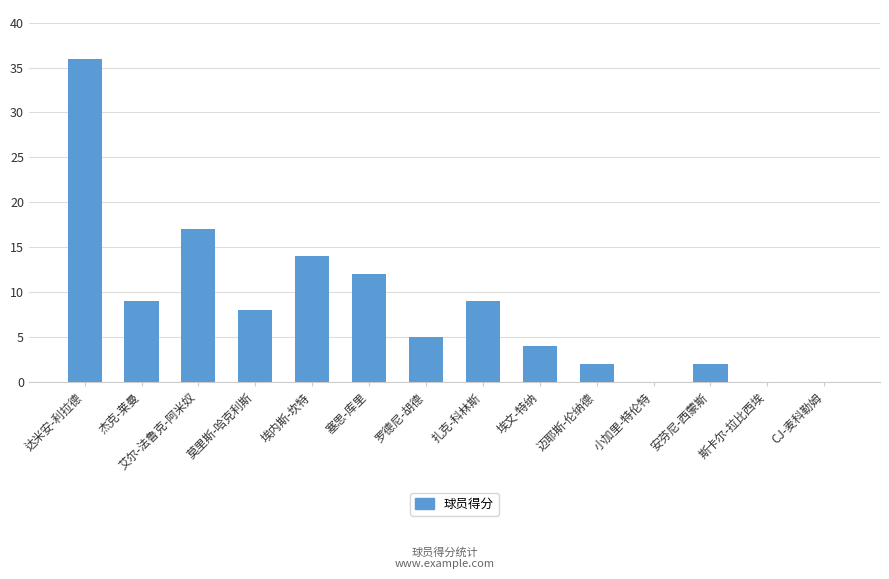

What is the change in value from 莫里斯-哈克利斯 to 扎克-科林斯?

+1